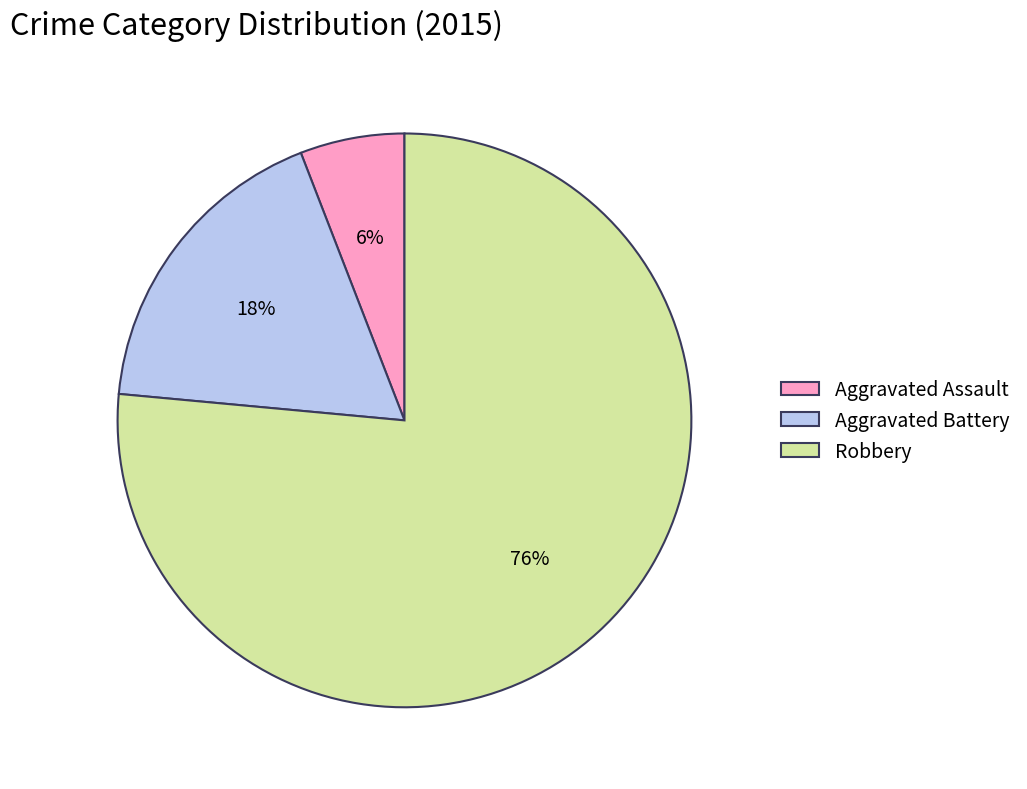

Approximately how many times larger is the value at Aggravated Assault compared to Aggravated Battery?

0.3